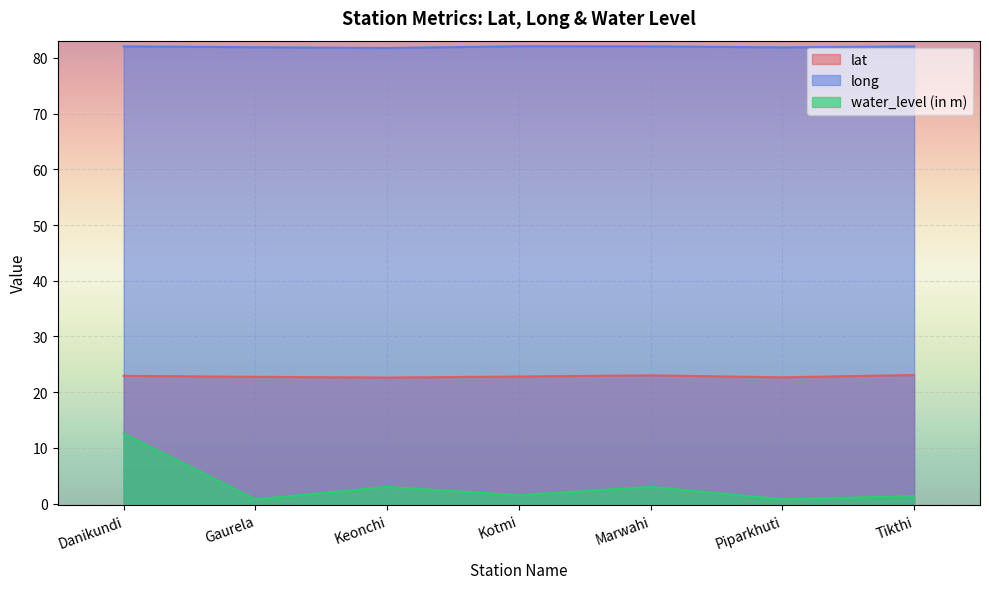

What is the difference between the second highest and minimum values in the long series?

0.3